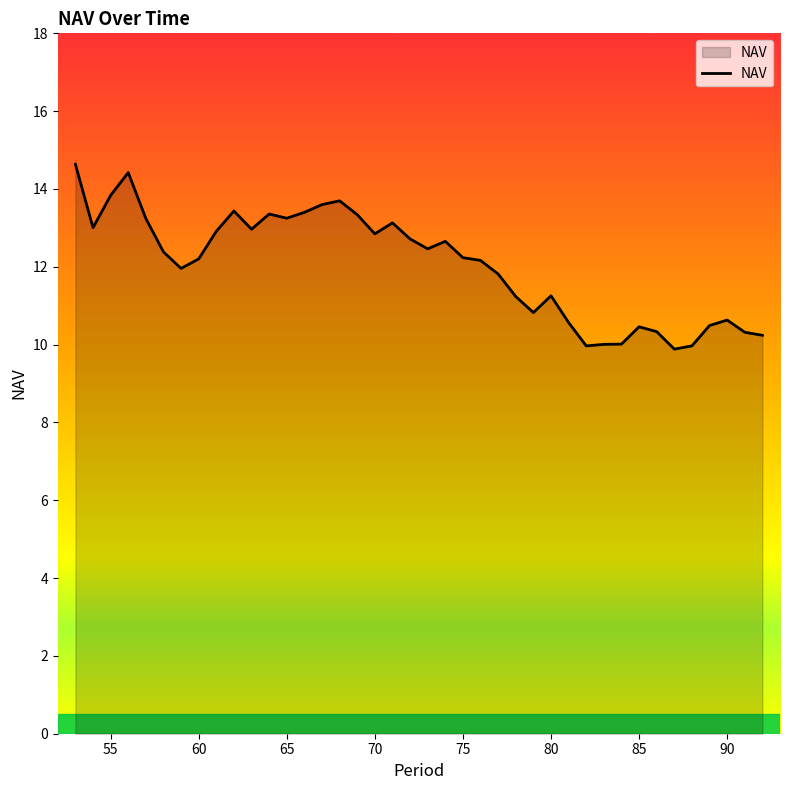

What is the smallest value displayed?

9.9